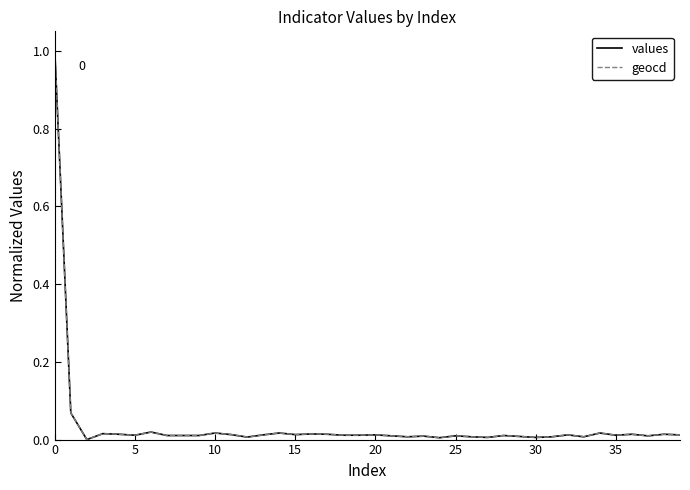

What is the maximum value for geocd?

1.0